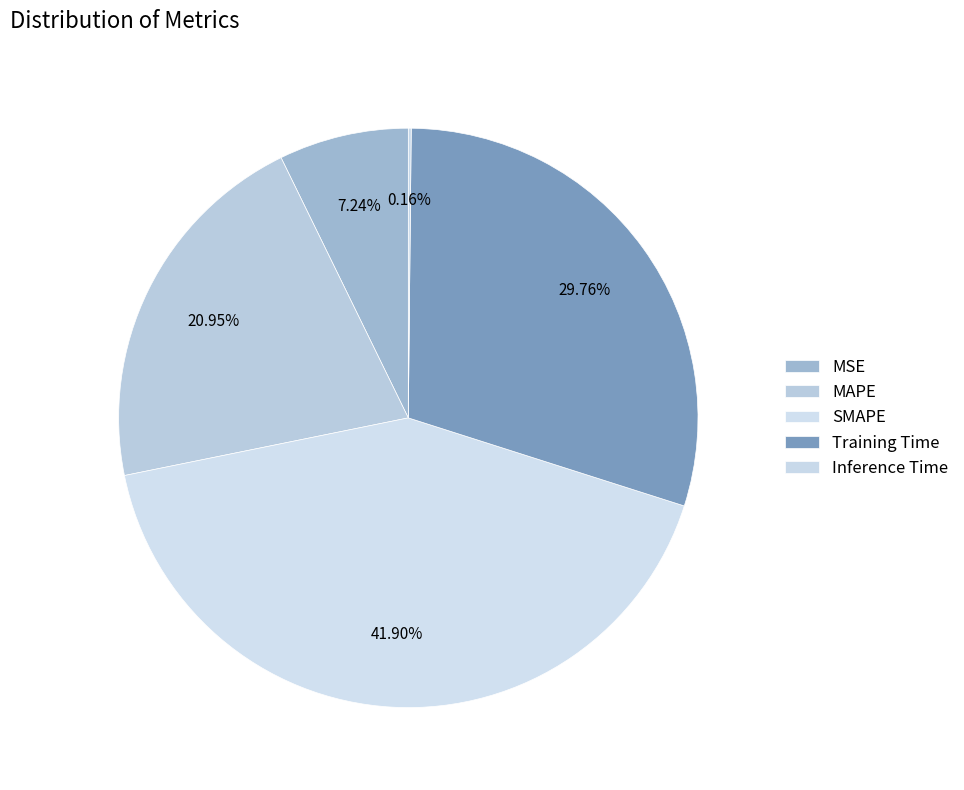

To the nearest percent, what percentage of the pie is SMAPE?

42%